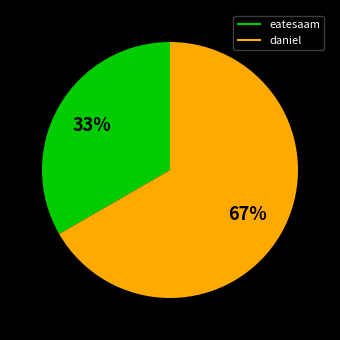

Which category accounts for the majority?

daniel